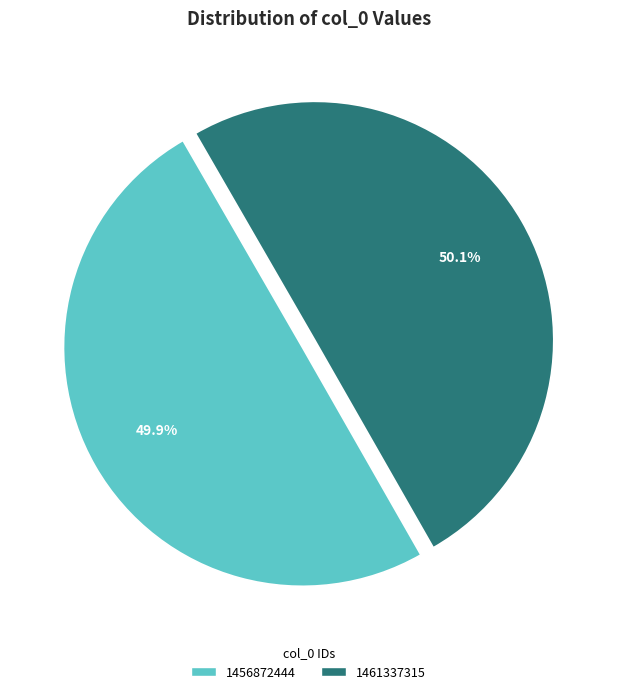

Is there a majority slice in this chart?

Yes